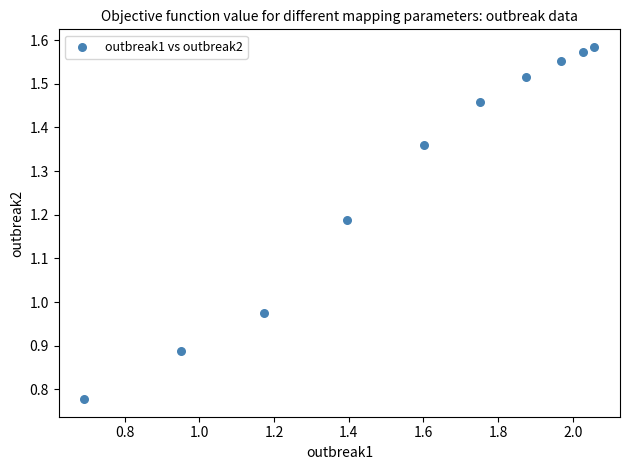

What is the average Y value?

1.3